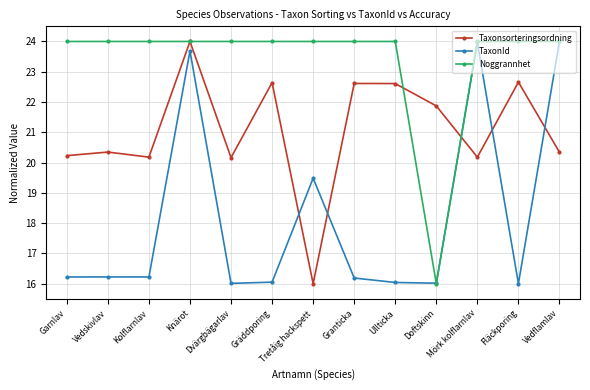

Between which two adjacent categories do TaxonId and Taxonsorteringsordning first intersect?

Gräddporing and Tretåig hackspett